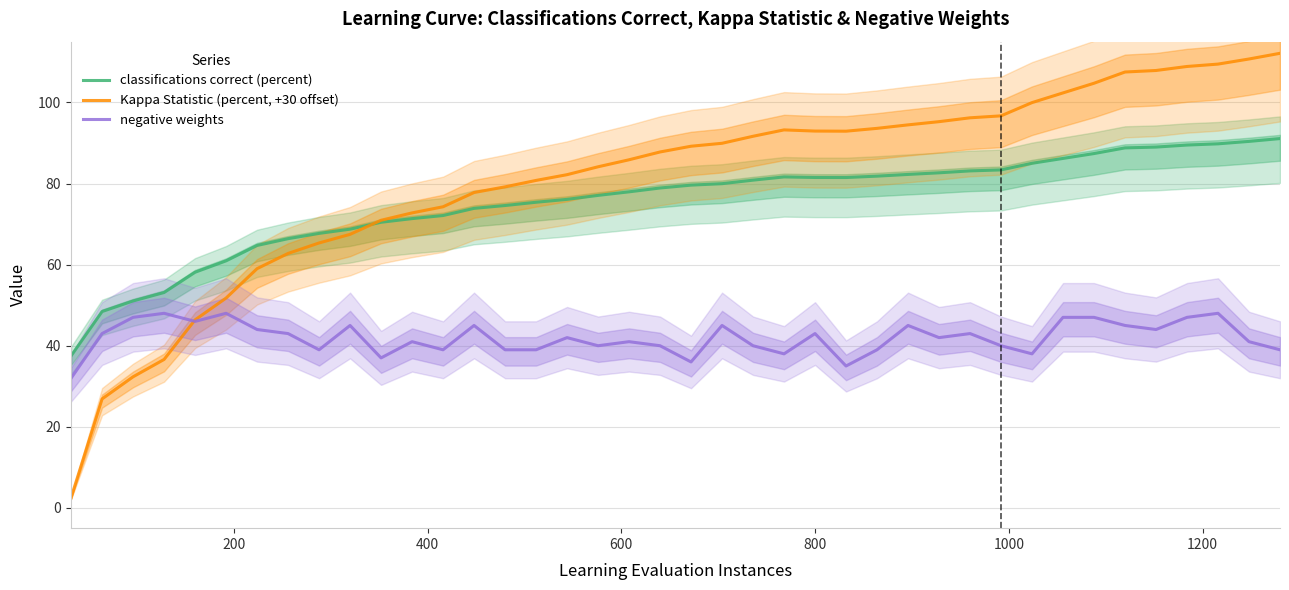

How many interior local valleys does the classifications correct (percent) series have?

1